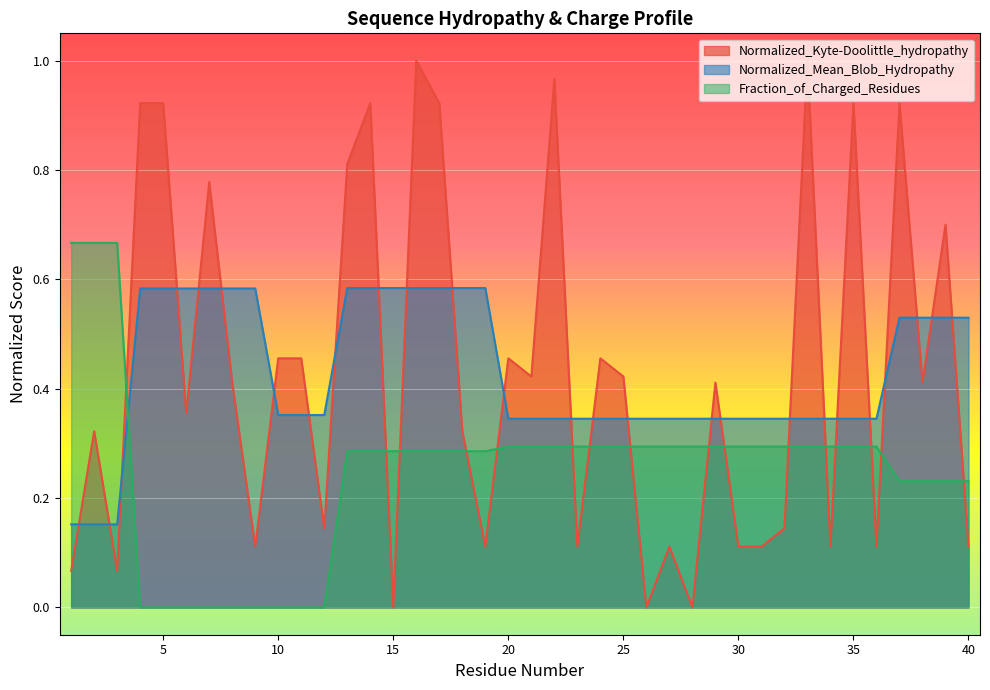

At which category does Normalized_Kyte-Doolittle_hydropathy reach its first local valley?

3